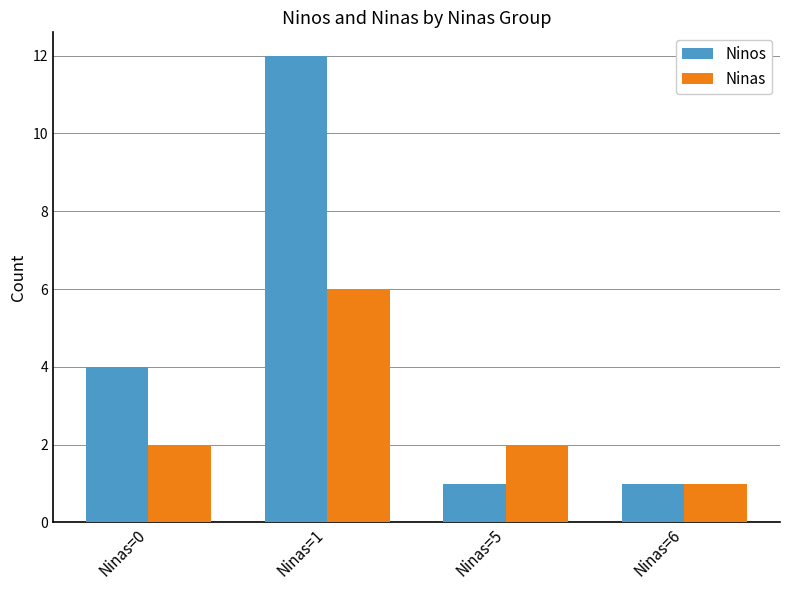

Rank the series by their average value, from highest to lowest.

Ninos, Ninas